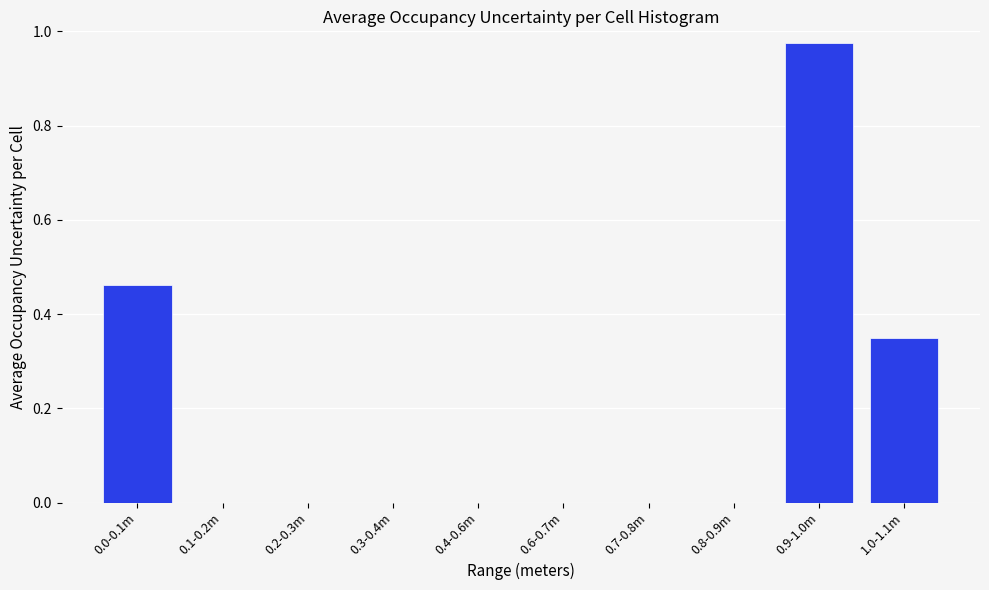

Between 0.0-0.1m and 0.6-0.7m, which is larger?

0.0-0.1m